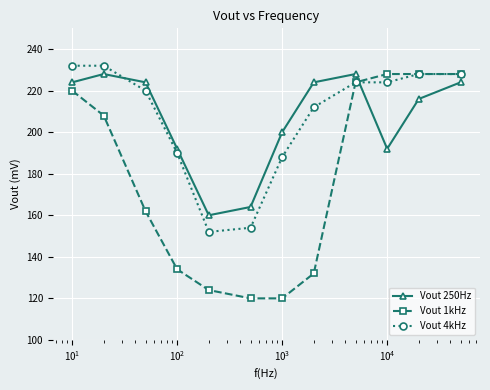

Which series ends up on top after the final intersection of Vout 1kHz and Vout 250Hz?

Vout 1kHz